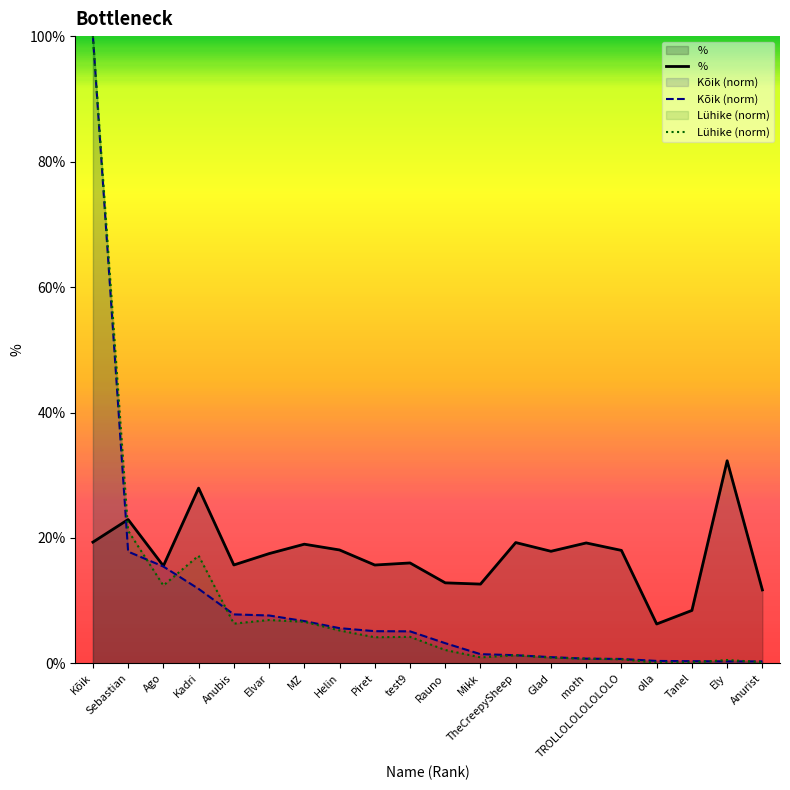

Reading left to right, list all the values displayed in this chart.

%: Kõik=19.3	Sebastian=22.9	Ago=15.6	Kadri=27.9	Anubis=15.7	Elvar=17.5	MZ=19.0	Helin=18.1	Piret=15.7	test9=16.0	Rauno=12.8	Mikk=12.7	TheCreepySheep=19.3	Glad=17.9	moth=19.2	TROLLOLOLOLOLOLO=18.0	olla=6.3	Tanel=8.4	Ely=32.3	Anurist=11.7
Kõik (norm): Kõik=100.0	Sebastian=17.8	Ago=15.4	Kadri=11.9	Anubis=7.8	Elvar=7.6	MZ=6.8	Helin=5.6	Piret=5.1	test9=5.1	Rauno=3.2	Mikk=1.5	TheCreepySheep=1.3	Glad=1.0	moth=0.8	TROLLOLOLOLOLOLO=0.7	olla=0.4	Tanel=0.4	Ely=0.3	Anurist=0.3
Lühike (norm): Kõik=100.0	Sebastian=21.2	Ago=12.4	Kadri=17.2	Anubis=6.3	Elvar=6.9	MZ=6.6	Helin=5.3	Piret=4.2	test9=4.2	Rauno=2.1	Mikk=1.0	TheCreepySheep=1.3	Glad=0.9	moth=0.8	TROLLOLOLOLOLOLO=0.7	olla=0.1	Tanel=0.2	Ely=0.5	Anurist=0.2